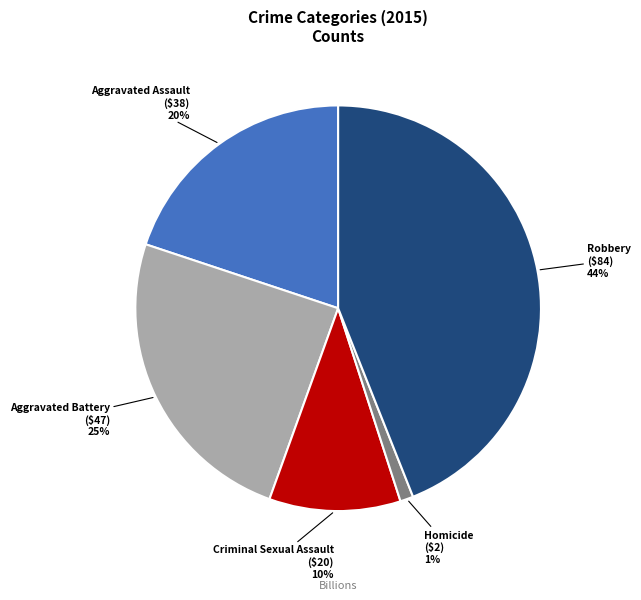

Does any single category account for the majority?

No